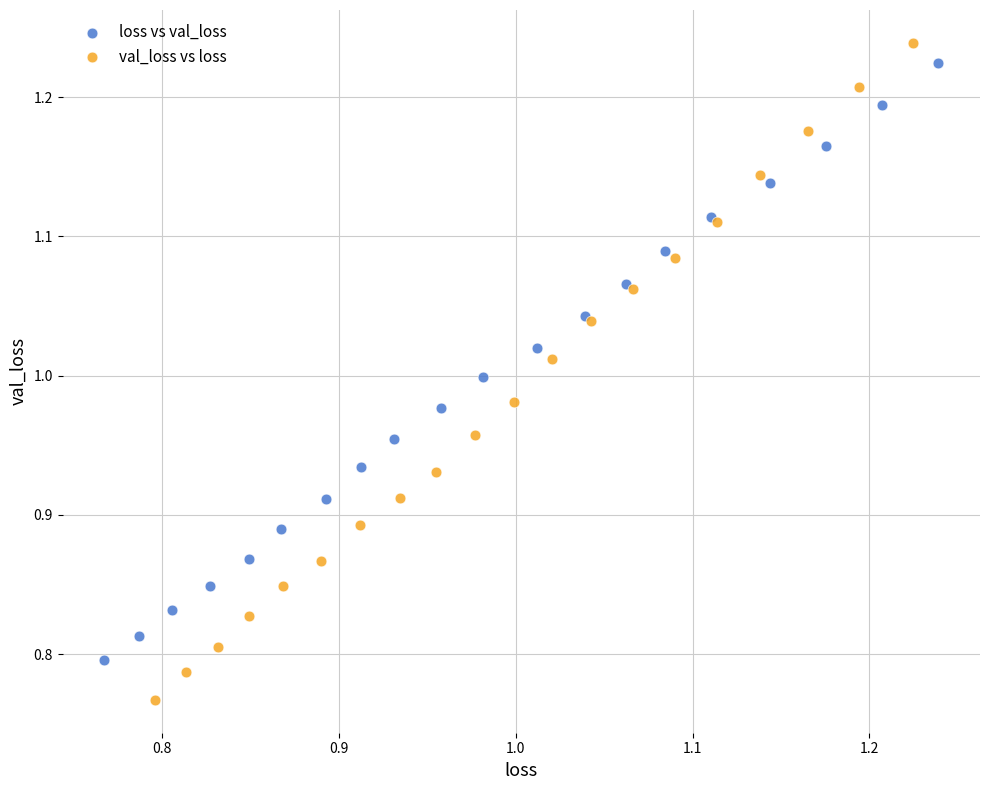

What are all the series names shown in the legend?

loss vs val_loss, val_loss vs loss